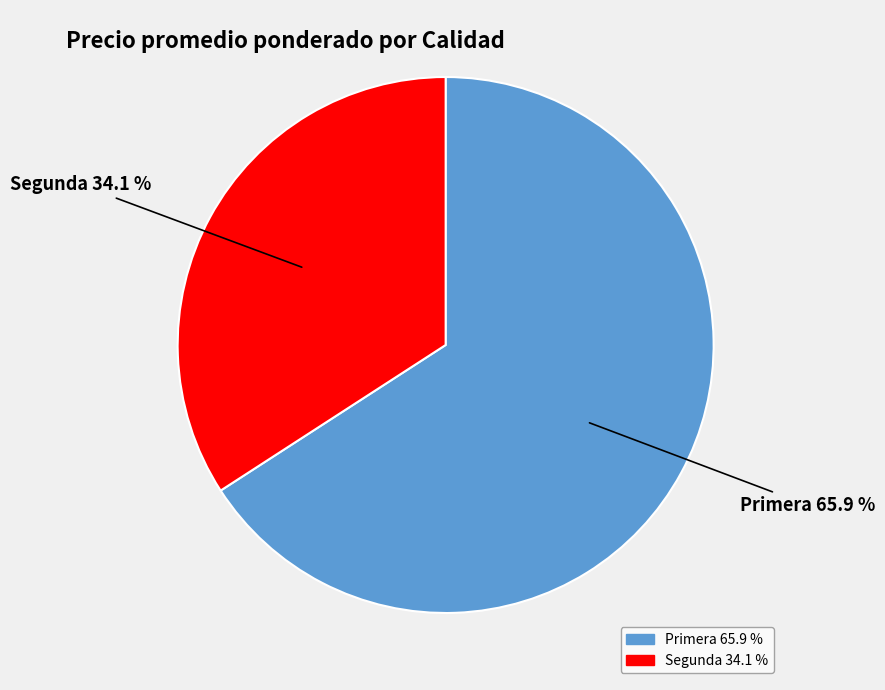

To the nearest percent, what is the difference between the largest and smallest slice percentages?

32%